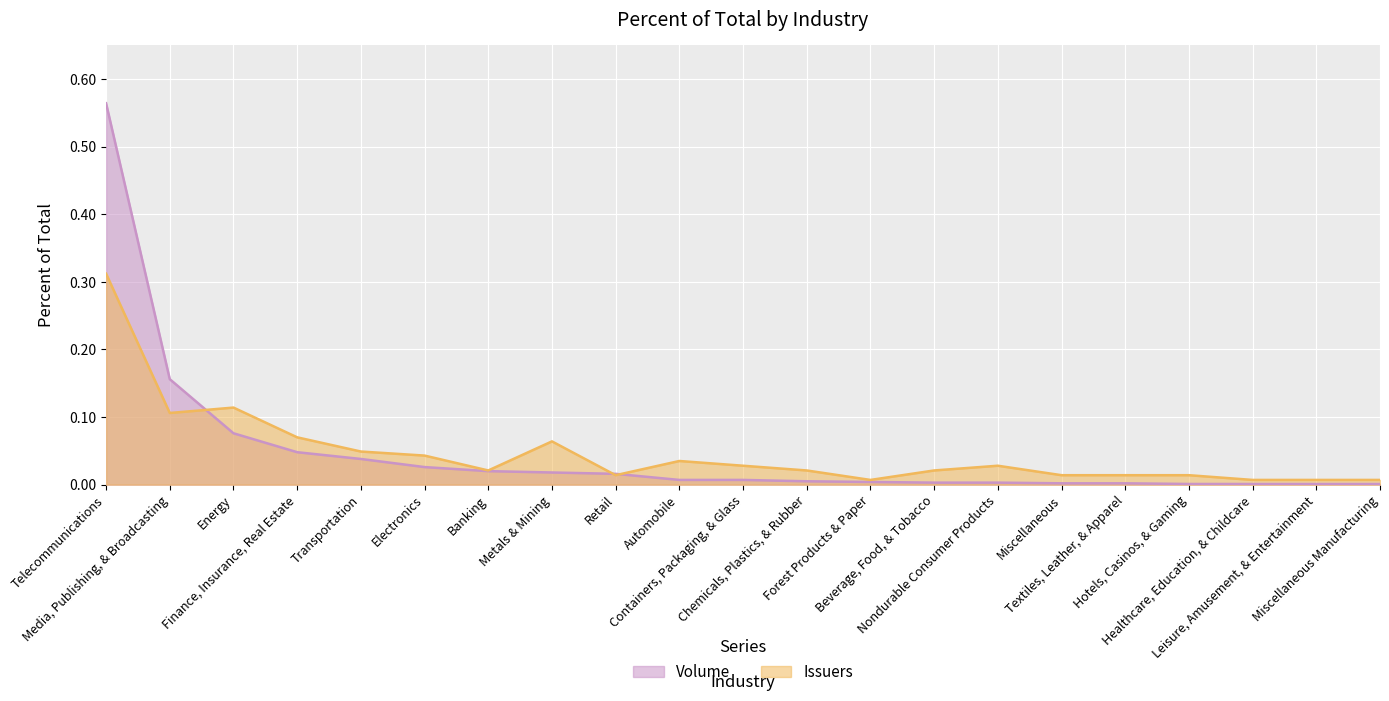

Between Media, Publishing, & Broadcasting and Leisure, Amusement, & Entertainment, which is larger?

Media, Publishing, & Broadcasting